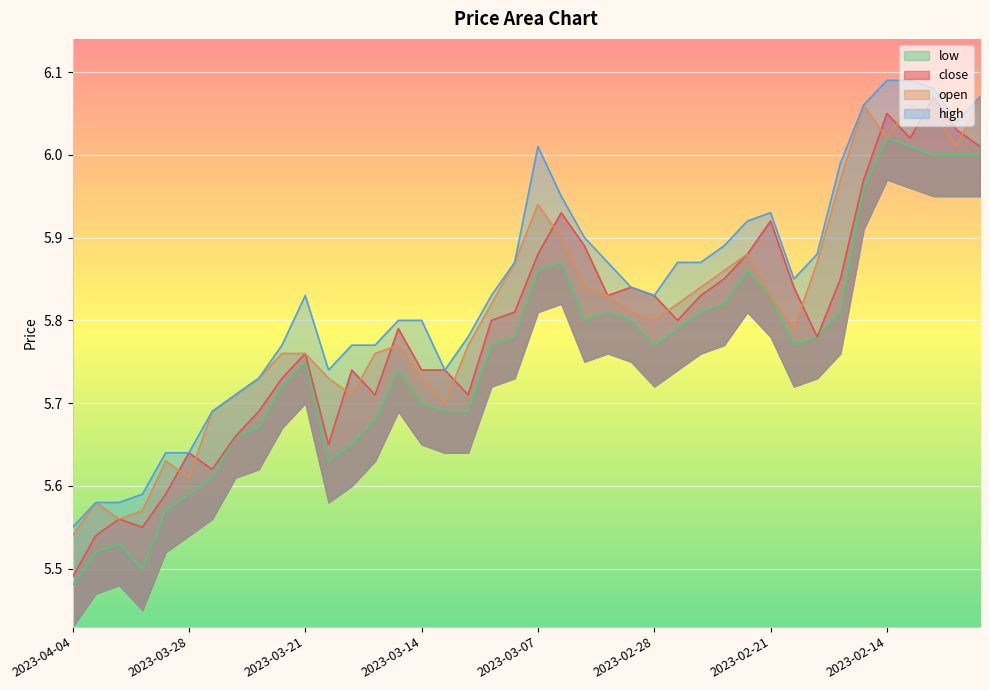

Between 2023-03-22 and 2023-03-14, which series saw the biggest shift?

high